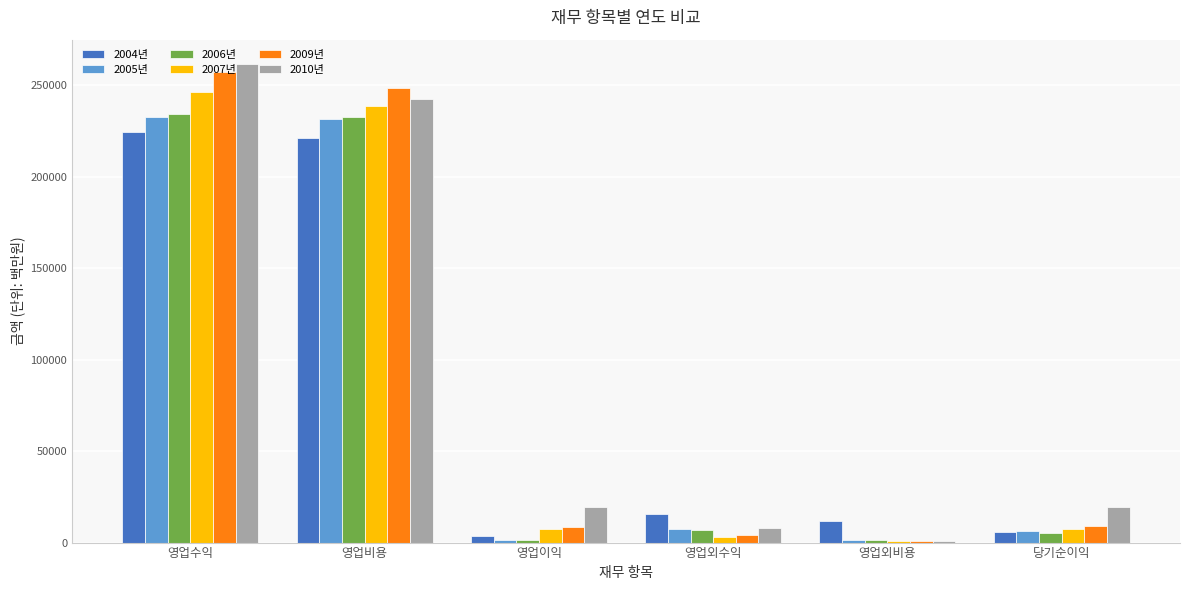

What is the label of the 1st bar from the left?

영업수익